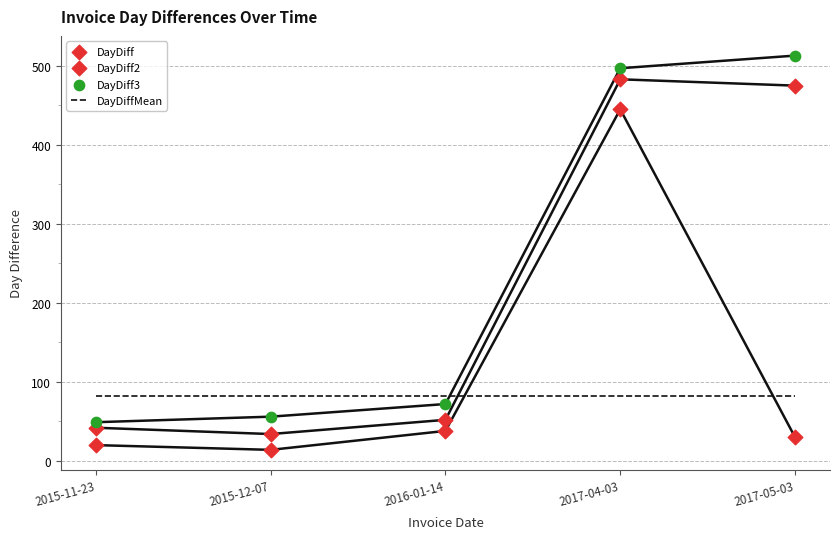

At how many categories does at least one series exceed 65?

5